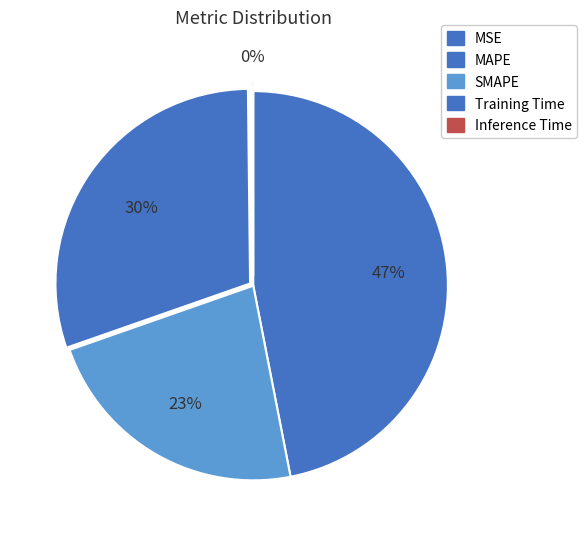

Combined, do Training Time and MAPE account for over 50%?

Yes